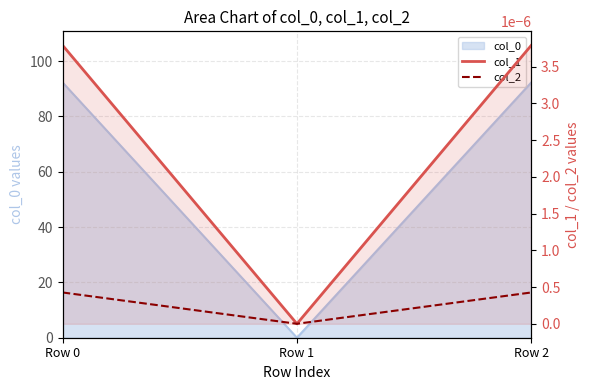

At which category is the sum across all series the highest?

Row 0